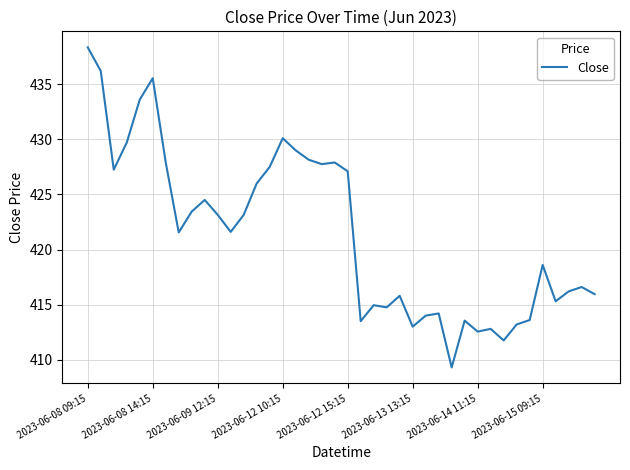

What is the smallest value displayed?

409.3